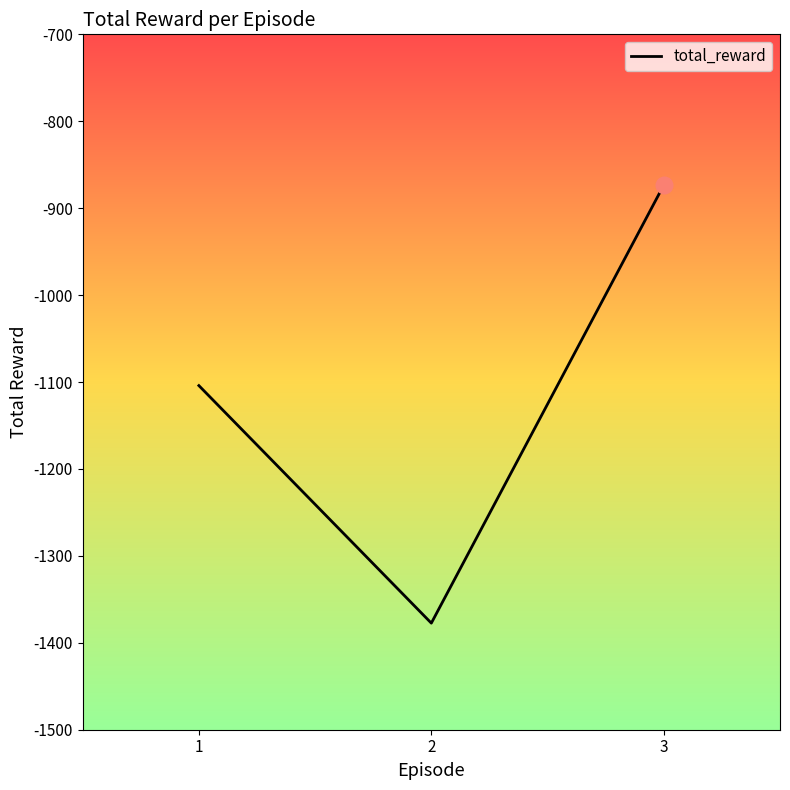

What is the change in value from 1 to 2?

-273.3